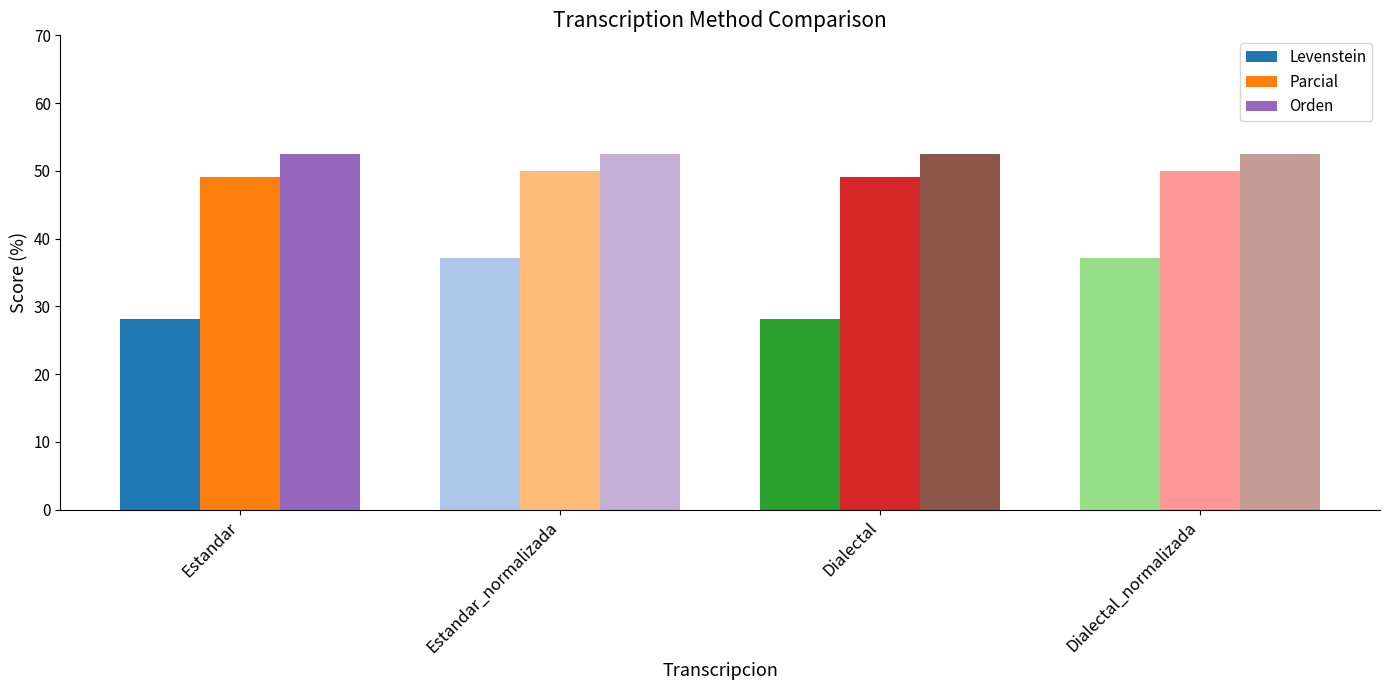

What is the minimum value shown in the chart?

28.2